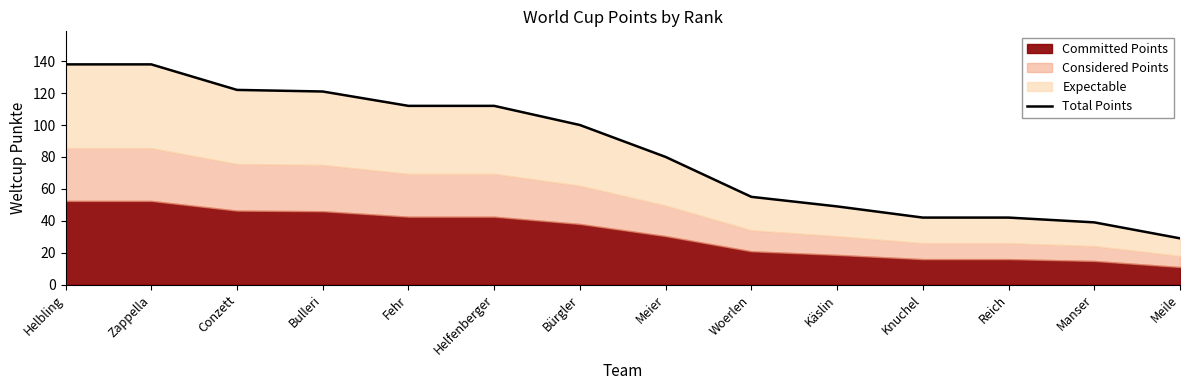

What is the value of the 14th point from the left?

29